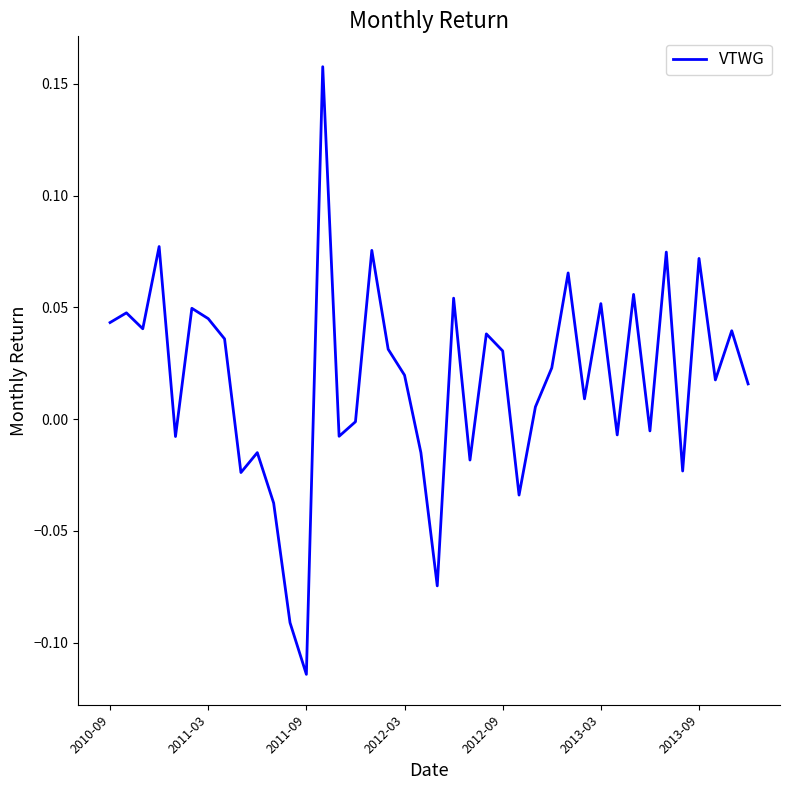

What is the difference between the maximum and minimum values?

0.3